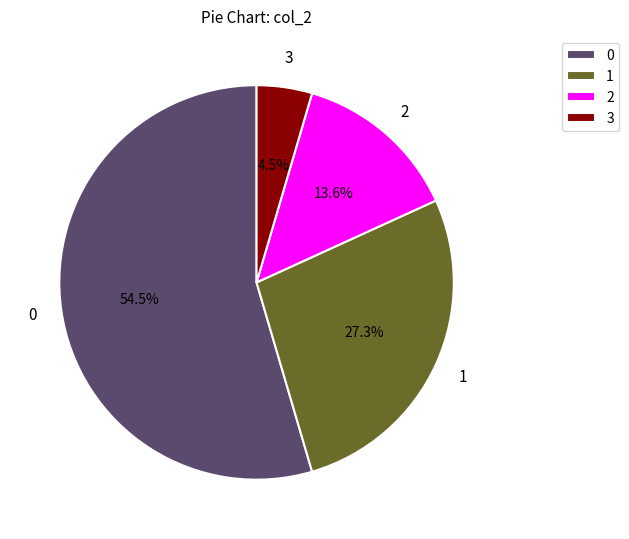

Approximately how many times larger is the value at 0 compared to 2?

4.0